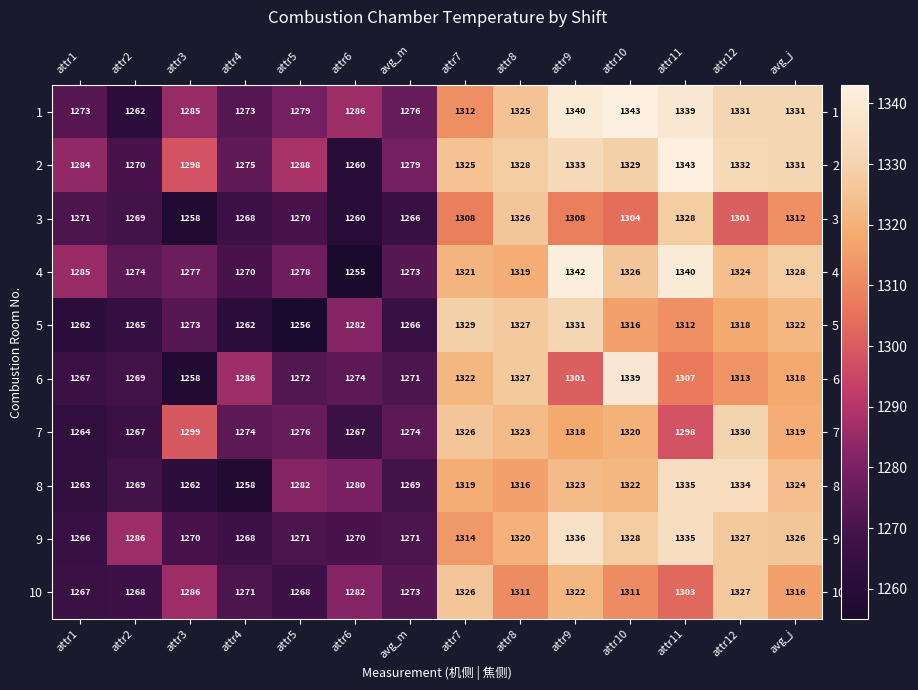

What is the total value across all series at attr11?

13240